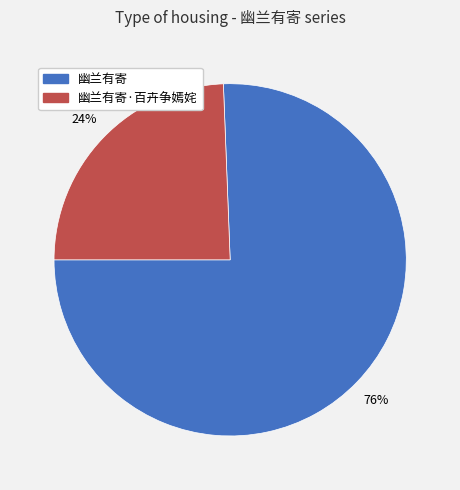

Is there a majority slice in this chart?

Yes